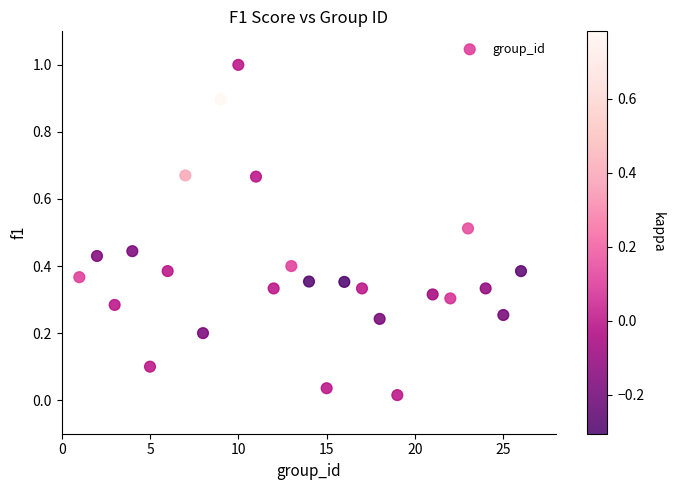

What is the range of Y values (max minus min)?

1.0